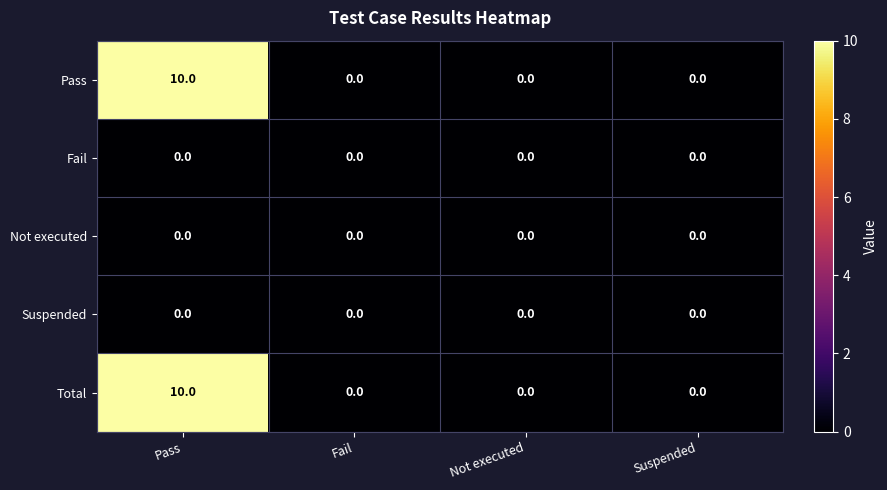

Read the Total value at Pass.

10